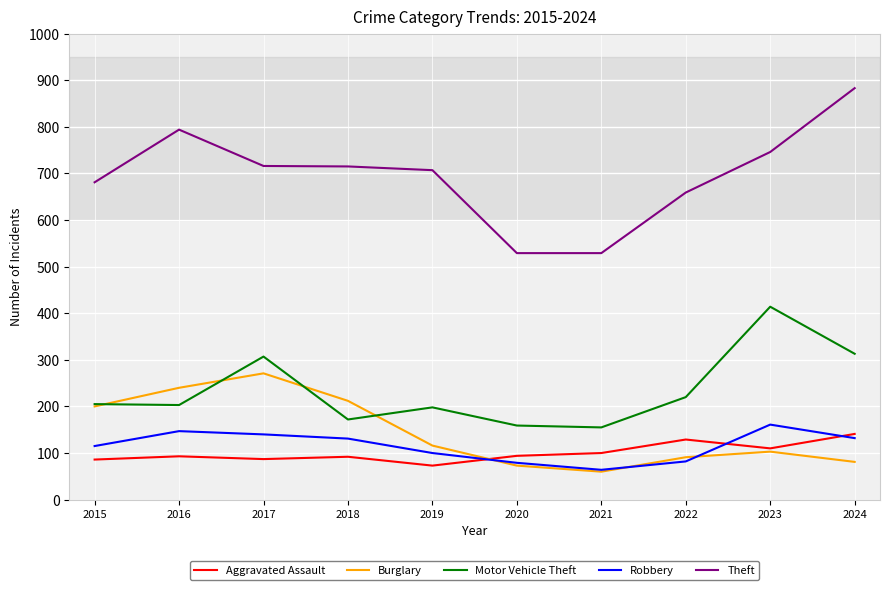

How many categories are shown in the chart?

10